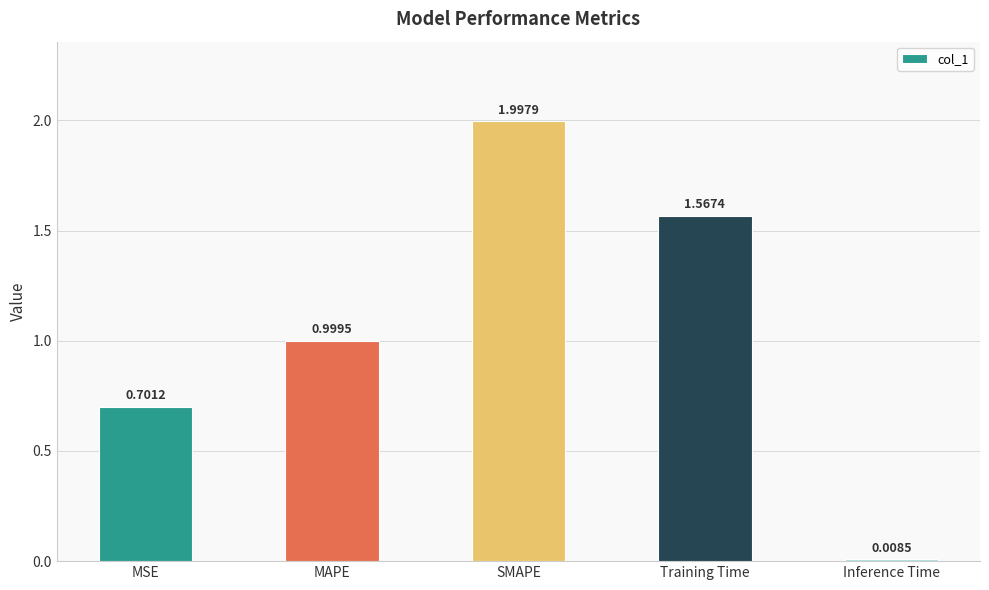

At which label is the value closest to 1?

MAPE